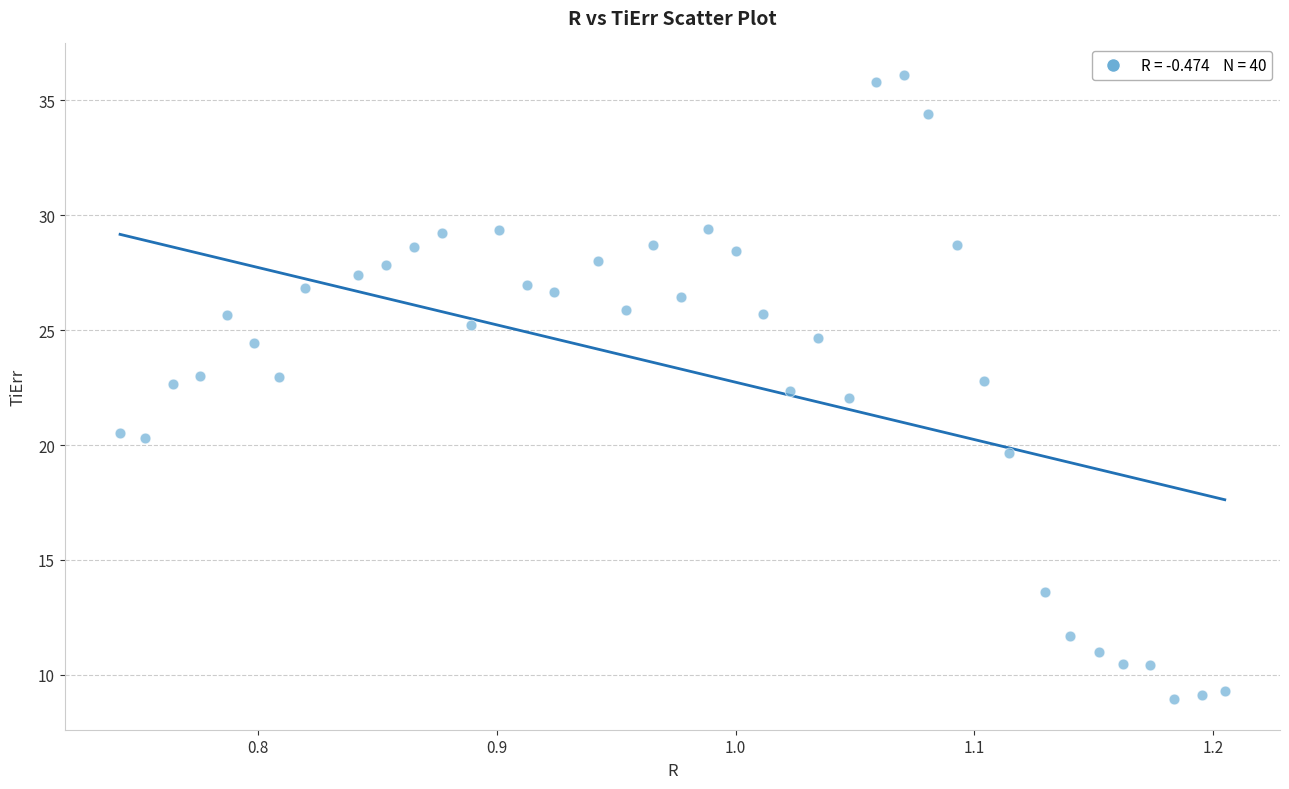

What is the range of X values (max minus min)?

0.5